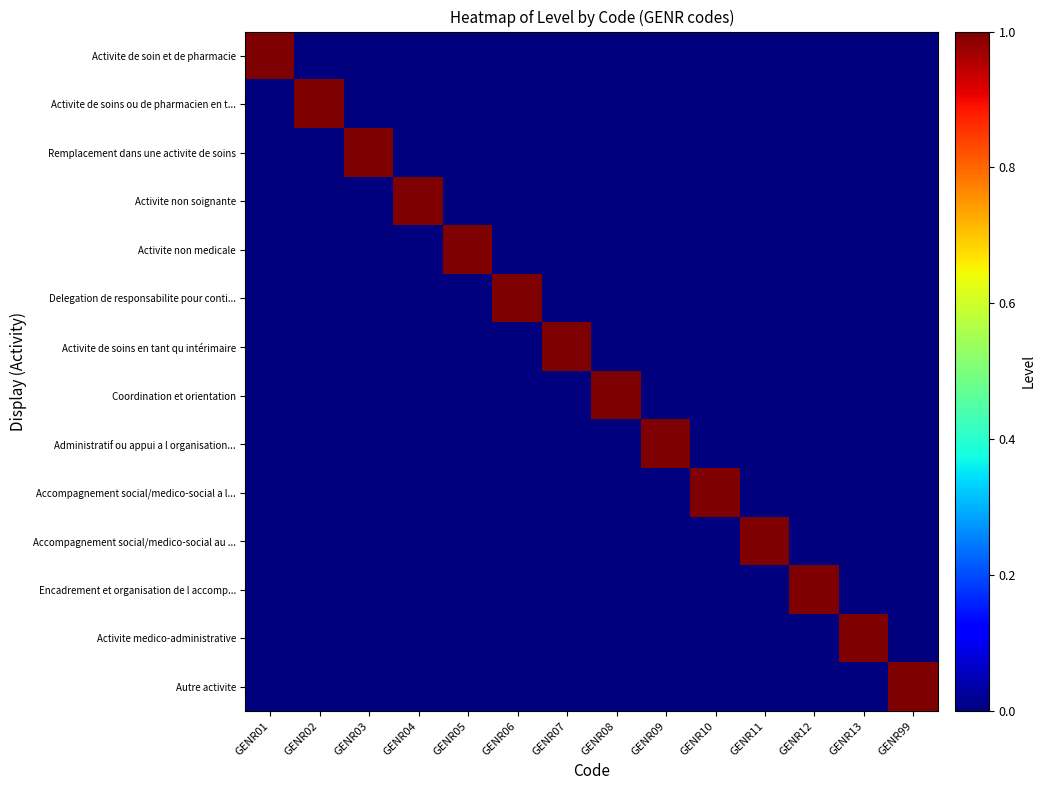

Count the number of categories in the chart.

14